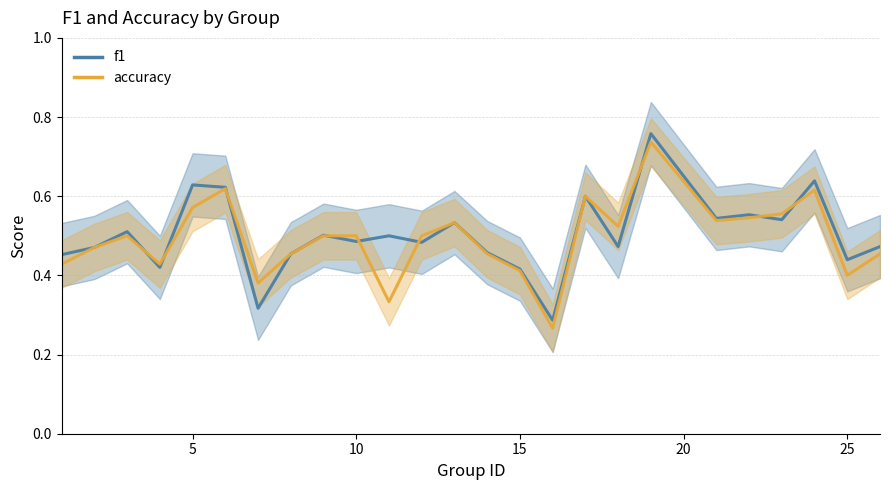

True or false: f1 has a value of 0.5 at 10.

True